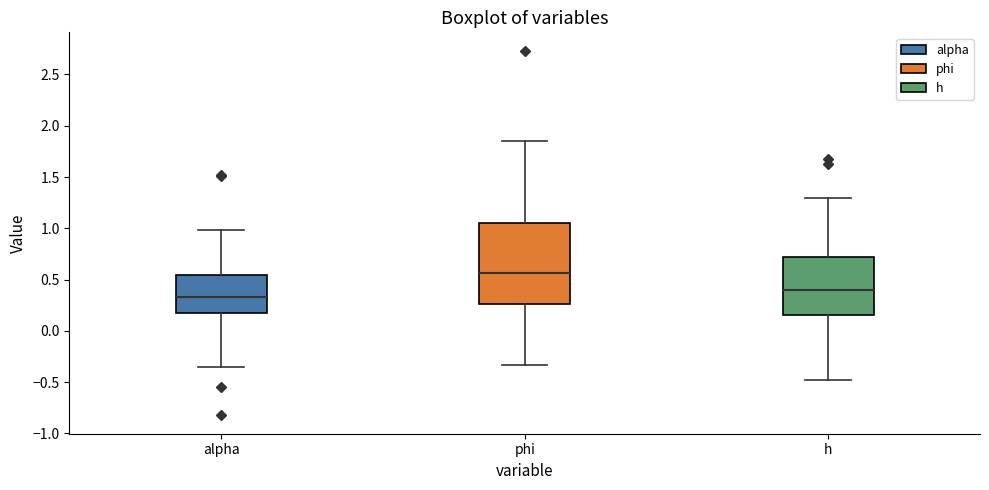

Reading left to right, transcribe this box plot: for each box, give where its median line is, the range the box spans, and where its two whiskers end, as read against the y-axis. The values are not printed on the chart, so give them approximately, as read against the axis.

alpha: median 0.35, box 0.20 to 0.55, whiskers -0.35 to 1.00
phi: median 0.55, box 0.25 to 1.05, whiskers -0.35 to 1.85
h: median 0.40, box 0.15 to 0.70, whiskers -0.50 to 1.30